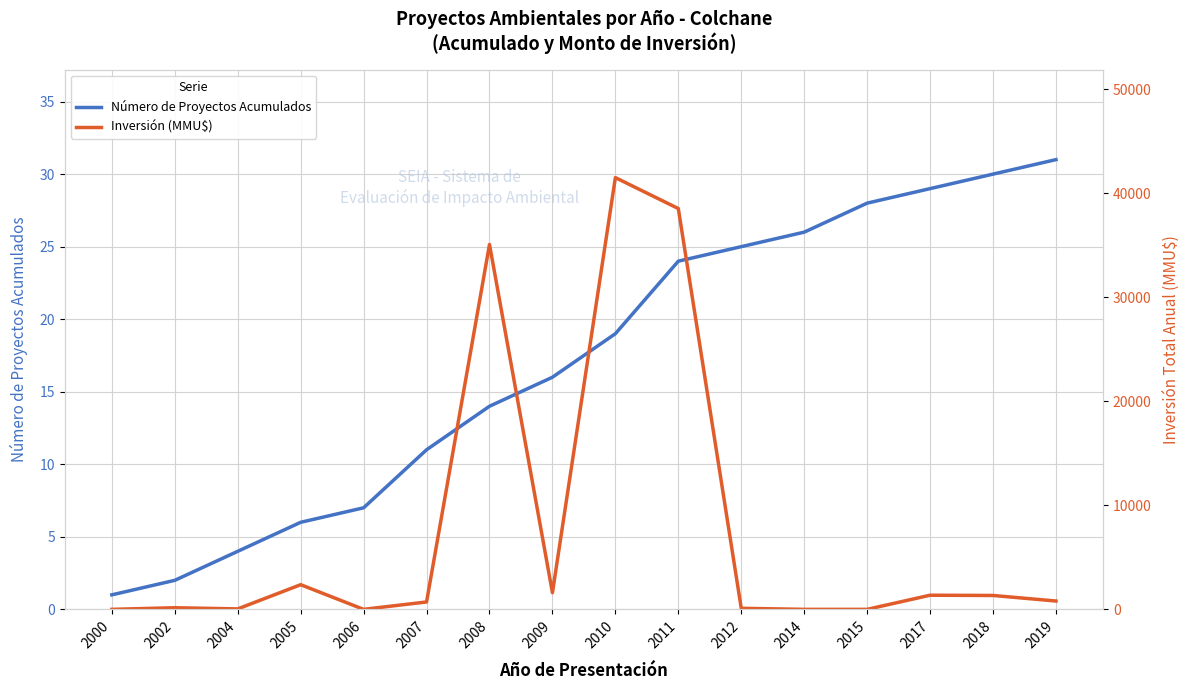

Reading left to right, list all the values displayed in this chart.

Número de Proyectos Acumulados: 1	2	4	6	7	11	14	16	19	24	25	26	28	29	30	31
Inversión (MMU$): 0	155	43	2370	0	710	35076	1600	41503	38528	100	0	0	1358	1334	800